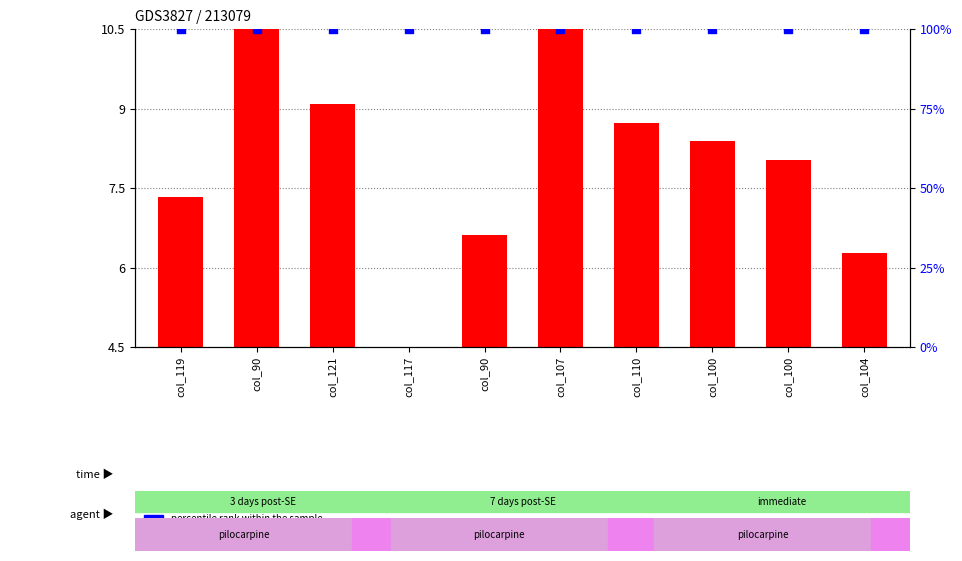

Which series has the largest total across all categories?

percentile rank within the sample